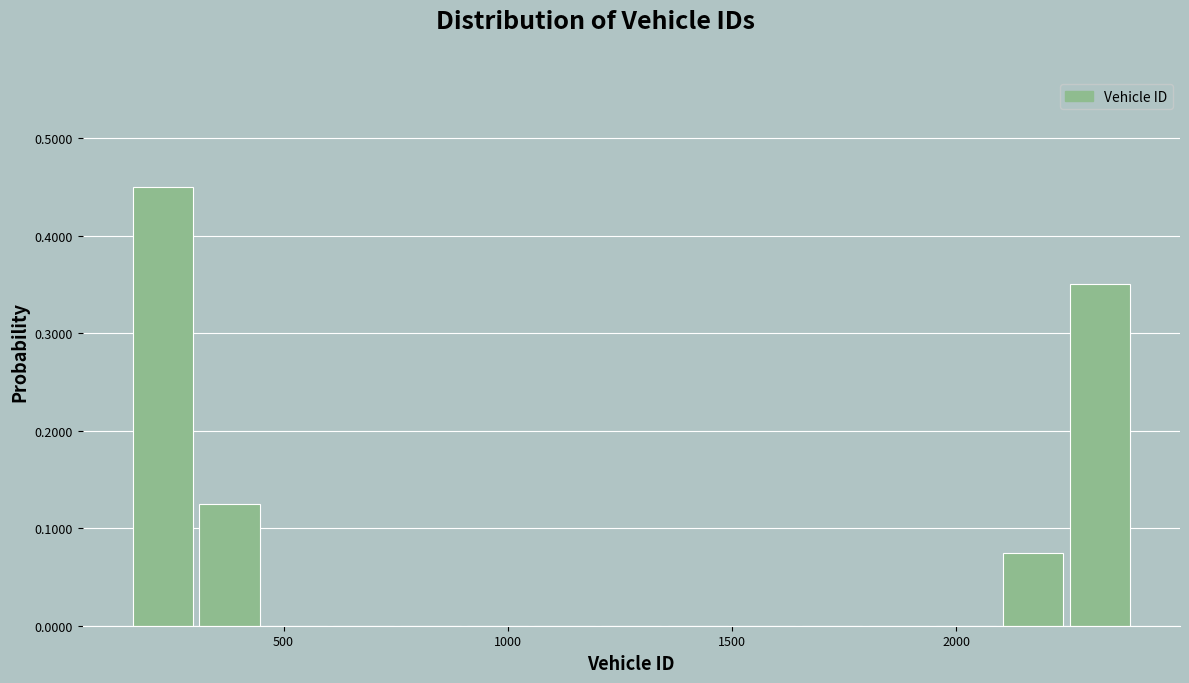

Around what value on the x-axis is the tallest bar? Give the approximate position of its centre, as read against the axis.

250